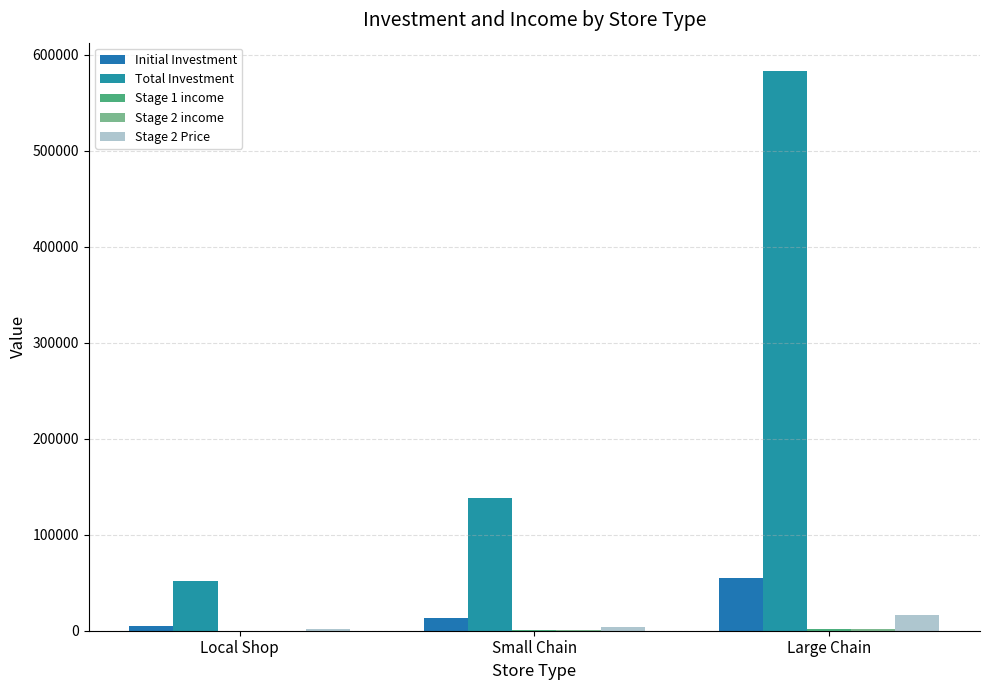

Which series has the widest spread of values?

Total Investment